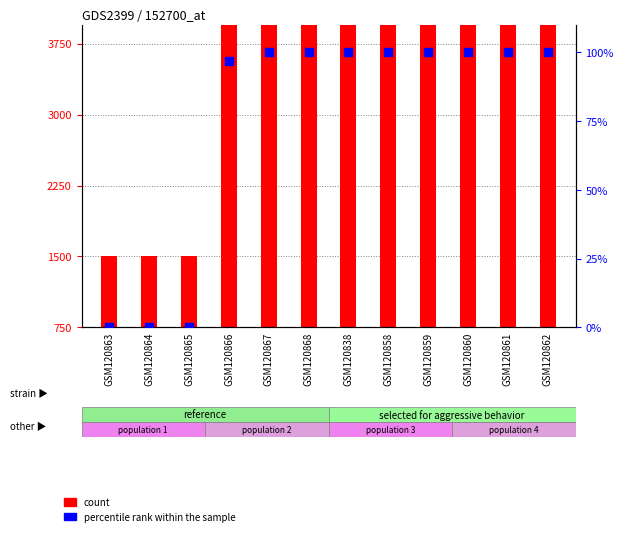

At which category is the sum across all series the highest?

GSM120867